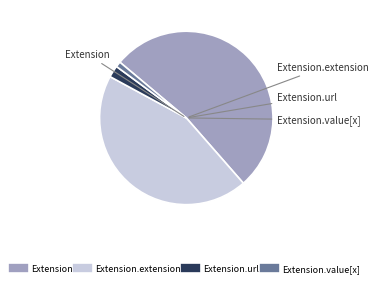

Is there a majority slice in this chart?

Yes